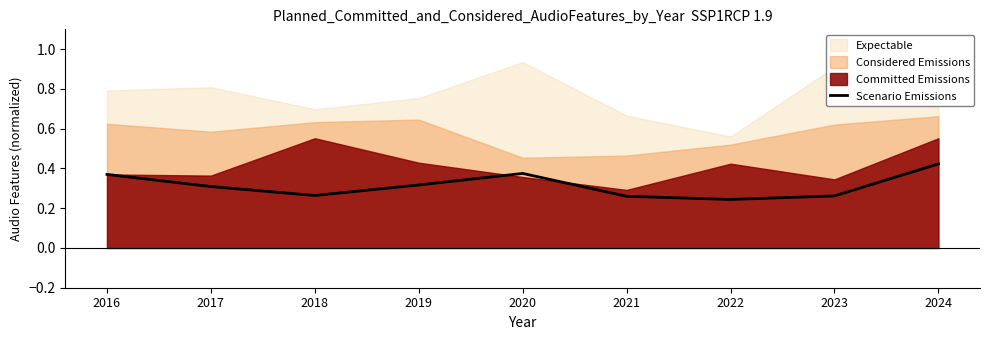

At which category does the chart reach its minimum across all series?

2022